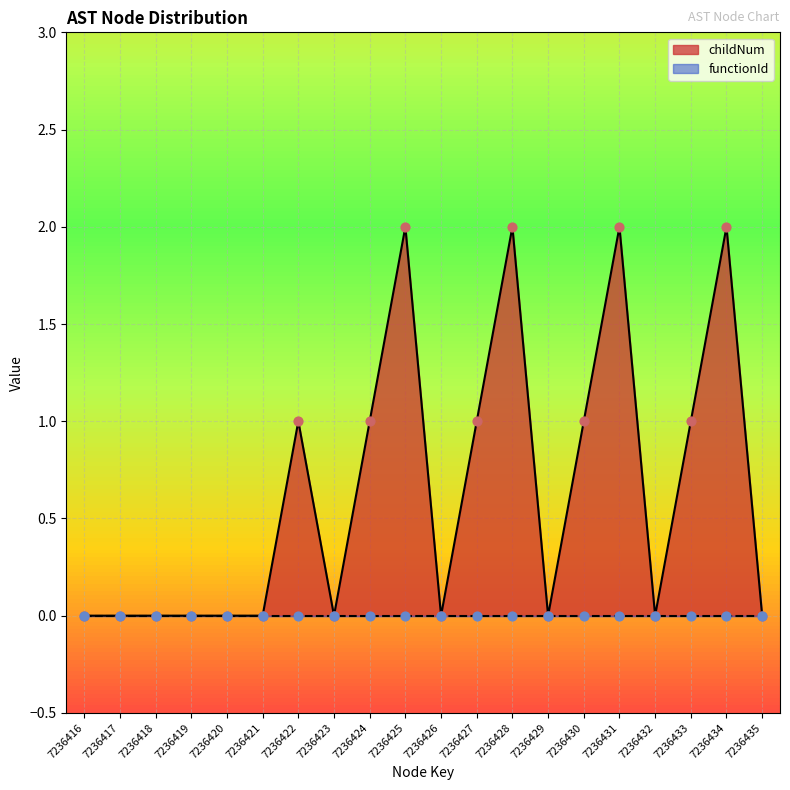

What is the change in value from 7236422 to 7236428?

+1